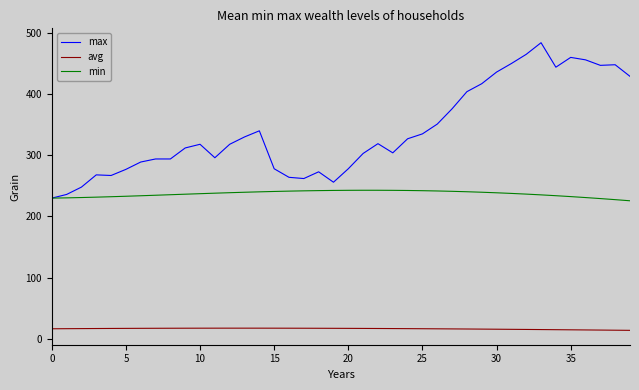

Which series has the widest spread of values?

max